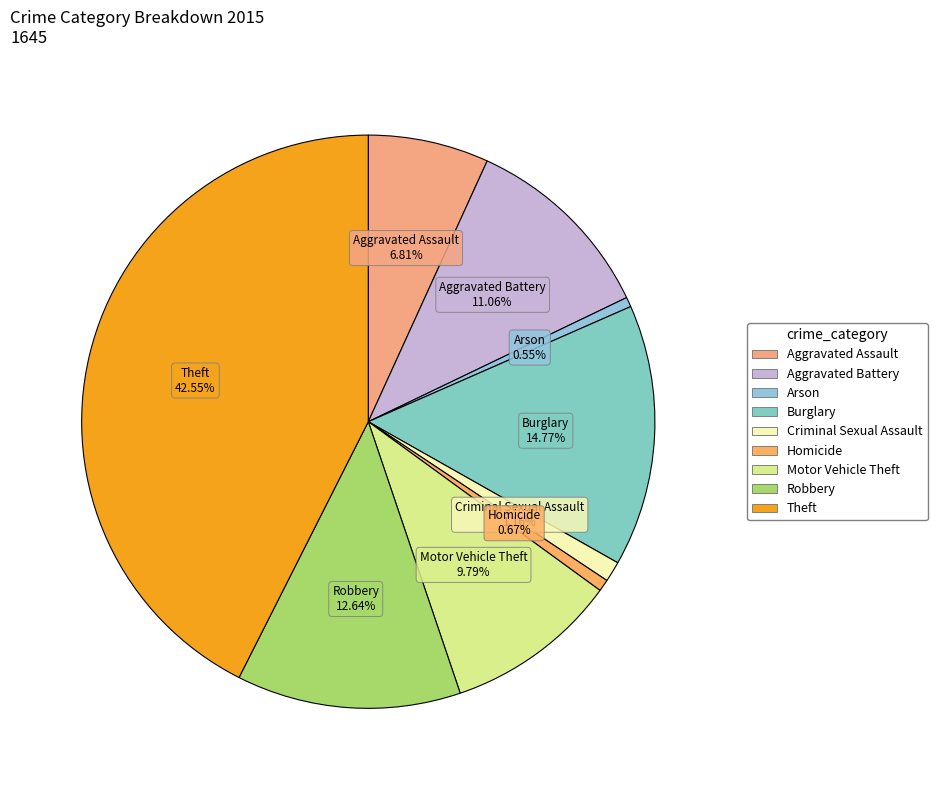

True or false: Robbery accounts for 13% of the total.

True